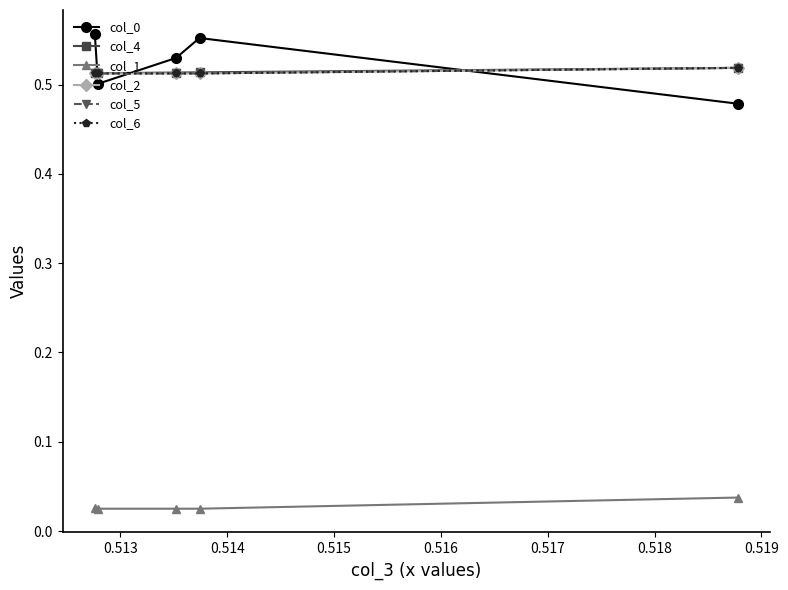

What is the sum of all col_6 values?

2.6